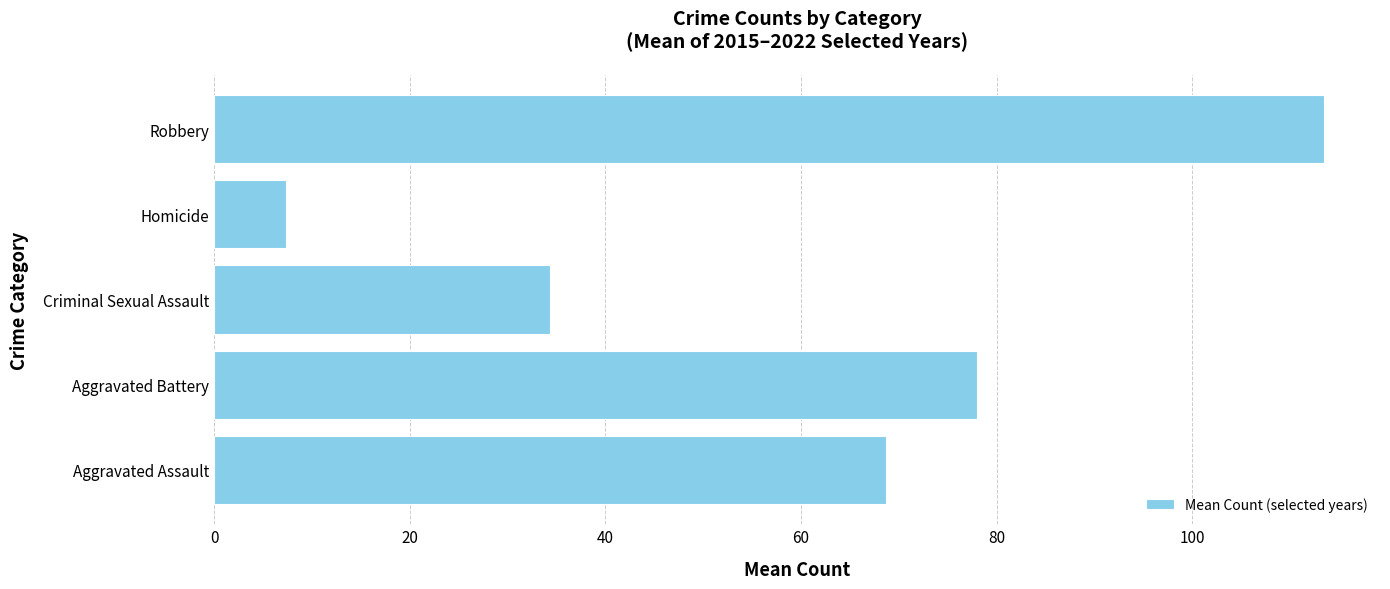

List the labels in order of value, smallest first.

Homicide, Criminal Sexual Assault, Aggravated Assault, Aggravated Battery, Robbery